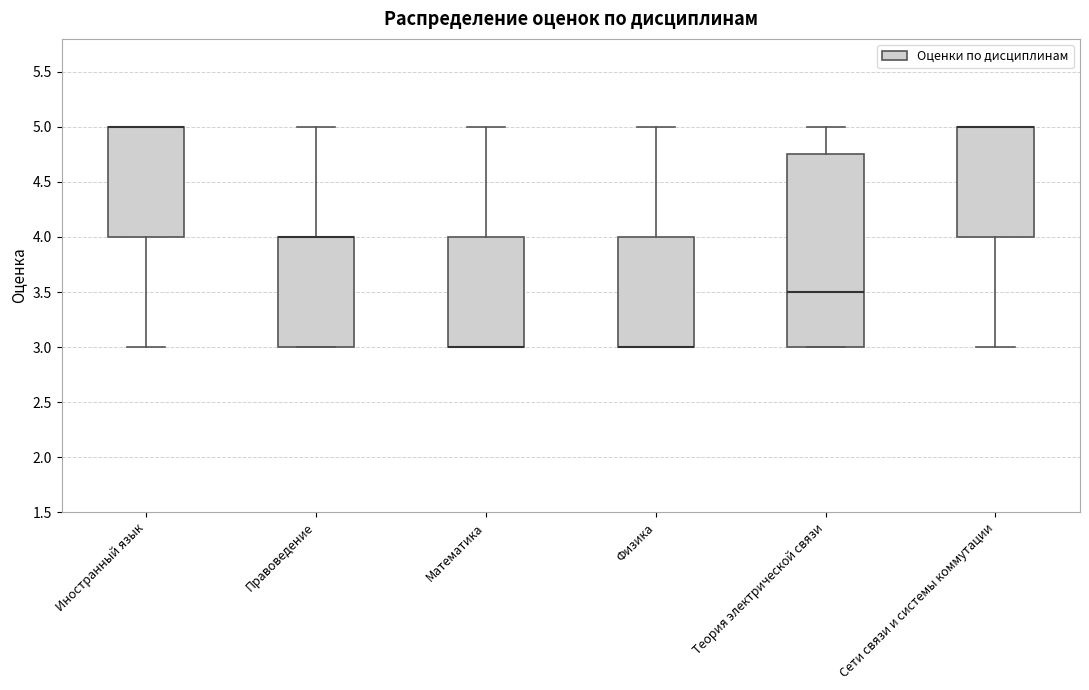

Reading left to right, transcribe this box plot: for each box, give where its median line is, the range the box spans, and where its two whiskers end, as read against the y-axis. The values are not printed on the chart, so give them approximately, as read against the axis.

Иностранный язык: median 5.00 (drawn on the box's upper edge), box 4.00 to 5.00, whiskers 3.00 to 5.00
Правоведение: median 4.00 (drawn on the box's upper edge), box 3.00 to 4.00, whiskers 3.00 to 5.00
Математика: median 3.00 (drawn on the box's lower edge), box 3.00 to 4.00, whiskers 3.00 to 5.00
Физика: median 3.00 (drawn on the box's lower edge), box 3.00 to 4.00, whiskers 3.00 to 5.00
Теория электрической связи: median 3.50, box 3.00 to 4.75, whiskers 3.00 to 5.00
Сети связи и системы коммутации: median 5.00 (drawn on the box's upper edge), box 4.00 to 5.00, whiskers 3.00 to 5.00